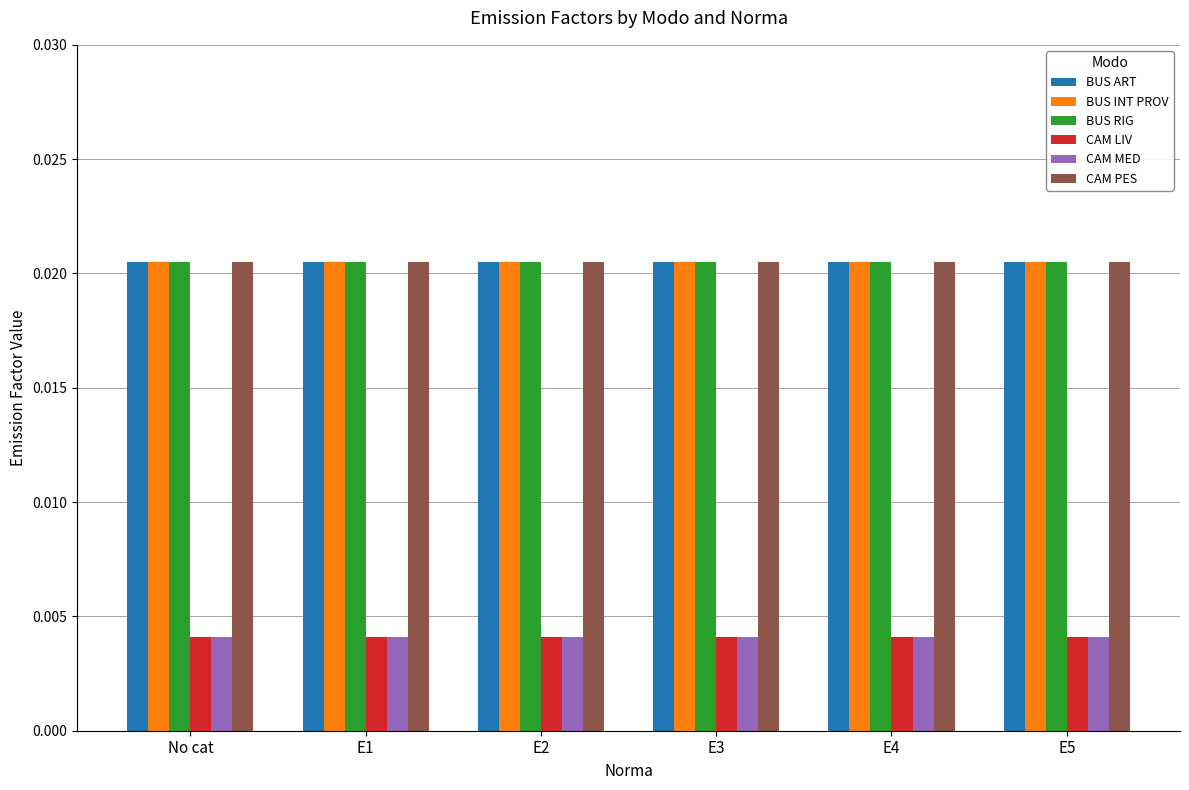

How many groups of bars are there?

6